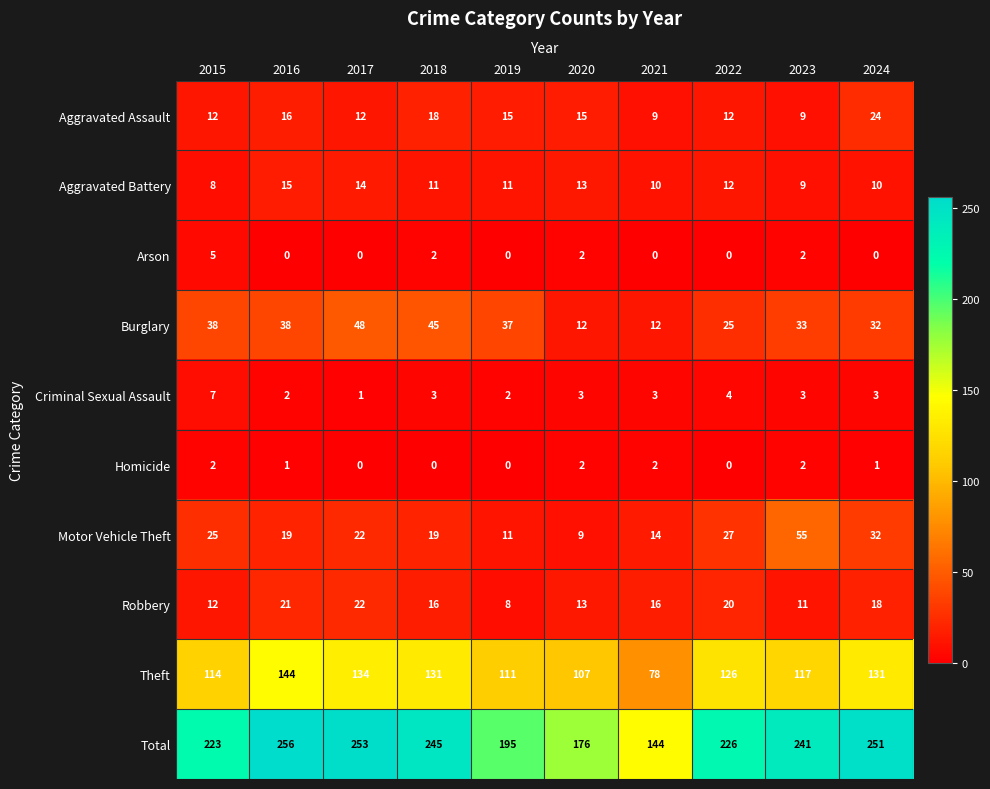

Which category has the highest value in the Aggravated Battery series?

2016